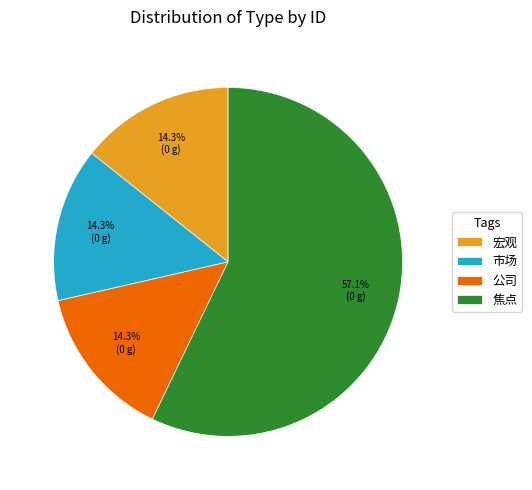

What portion of the pie excludes 公司?

85.7%